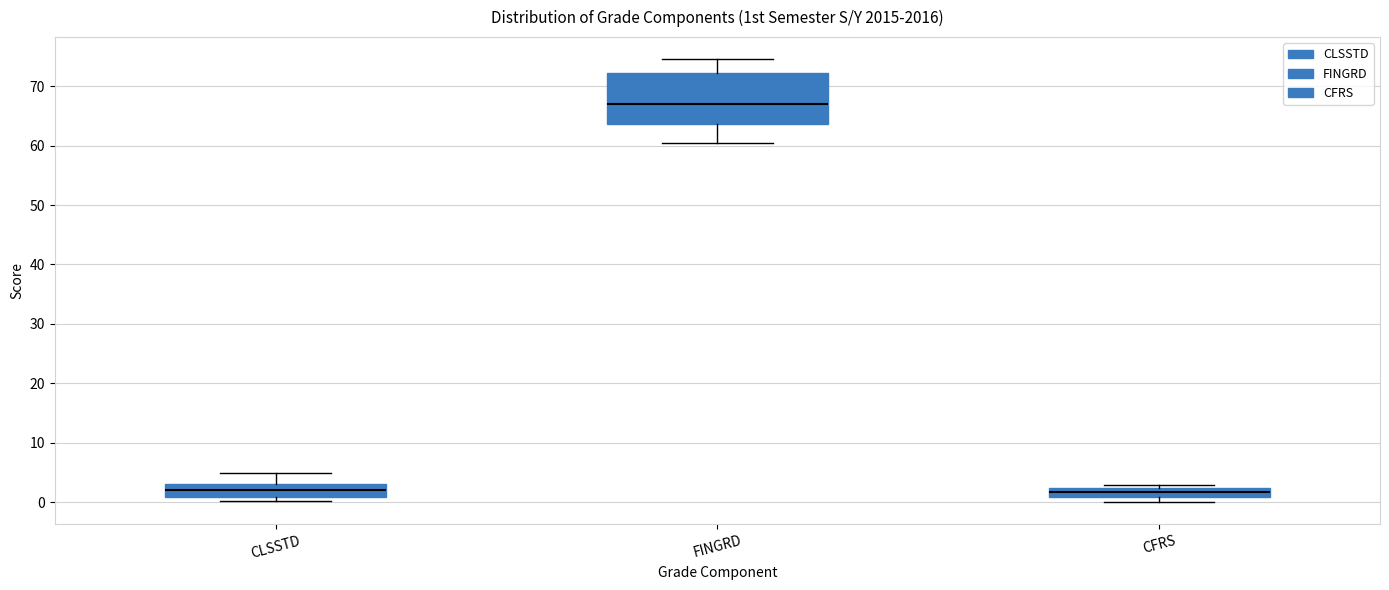

Where is the upper edge of the box for FINGRD on the y-axis? The values are not printed on the chart, so give them approximately, as read against the axis.

72